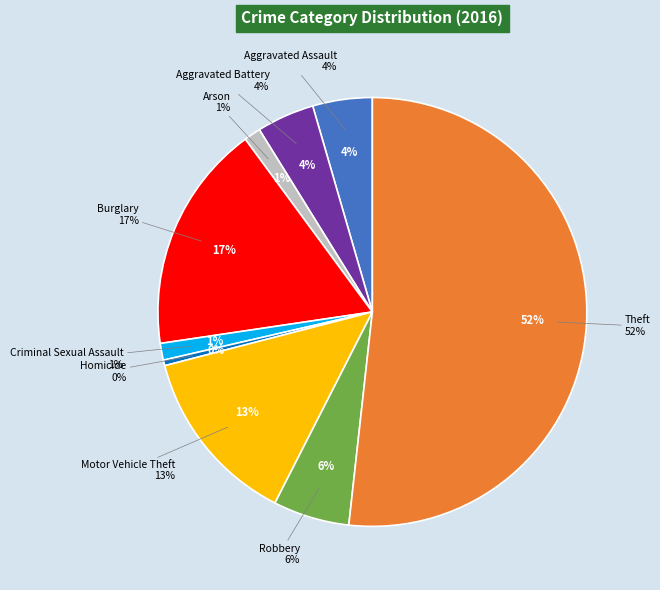

Rank the categories by value from lowest to highest.

Homicide, Arson, Criminal Sexual Assault, Aggravated Battery, Aggravated Assault, Robbery, Motor Vehicle Theft, Burglary, Theft